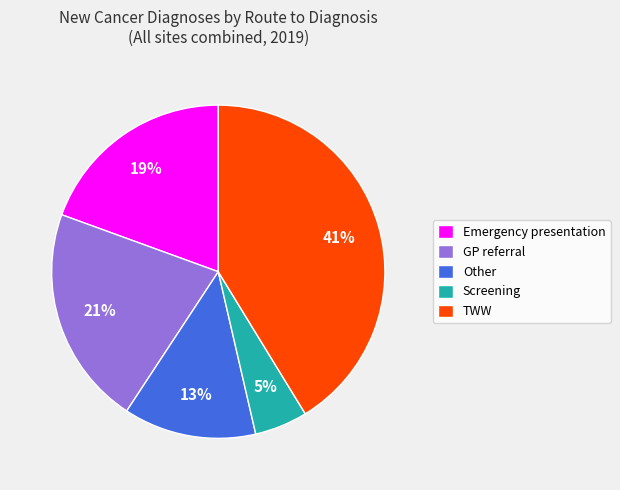

What is the ratio of the value at GP referral to the value at TWW?

0.5